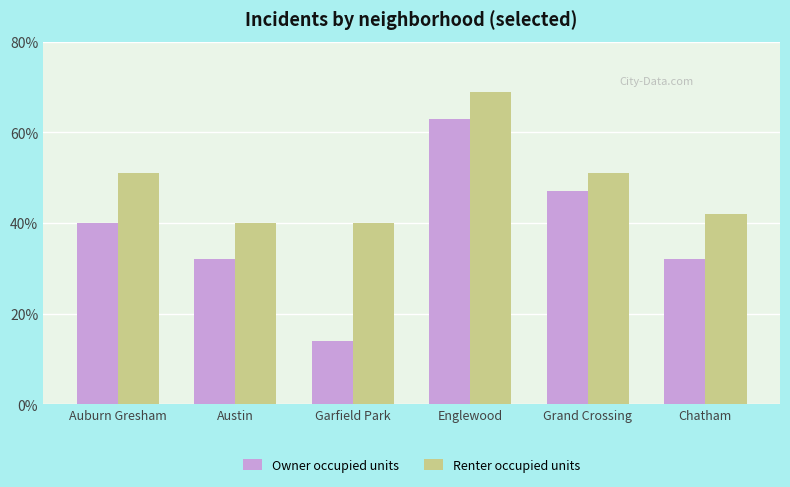

What is the minimum value shown in the chart?

14